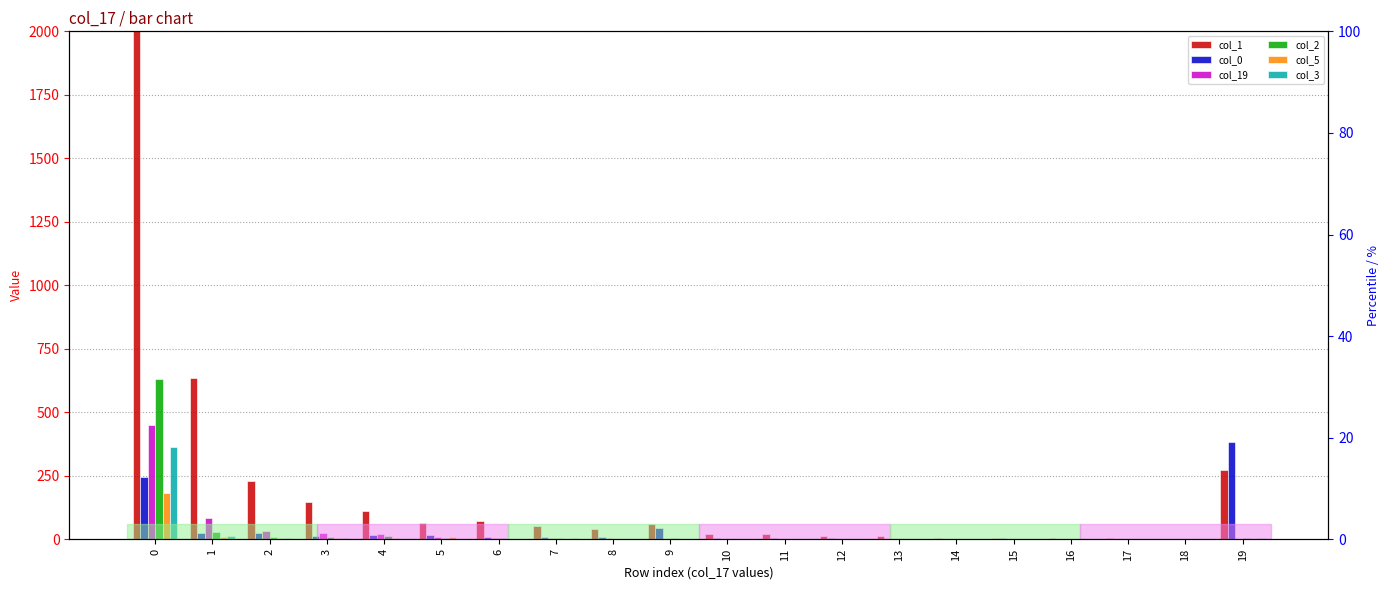

The col_0 series shows 26 at 4. True or false?

False